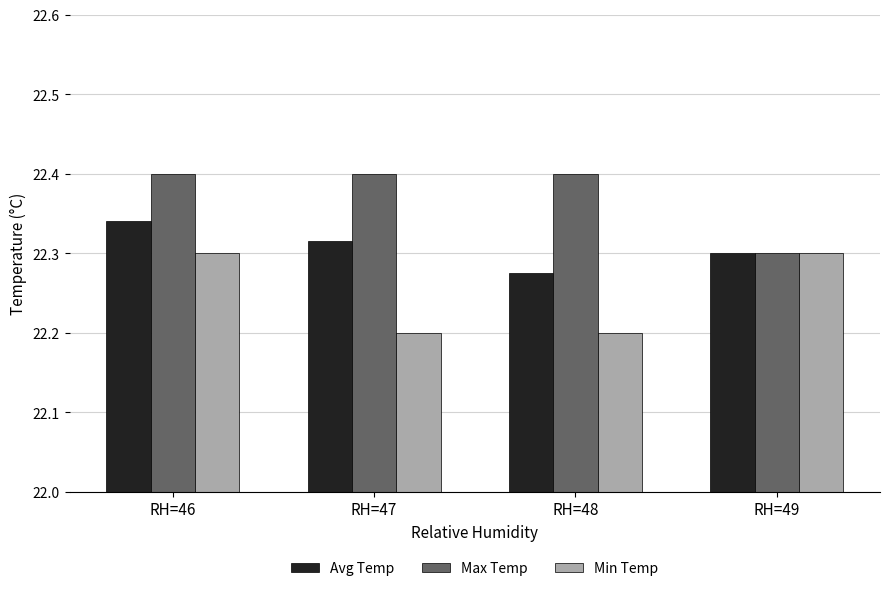

Are the bars horizontal?

No